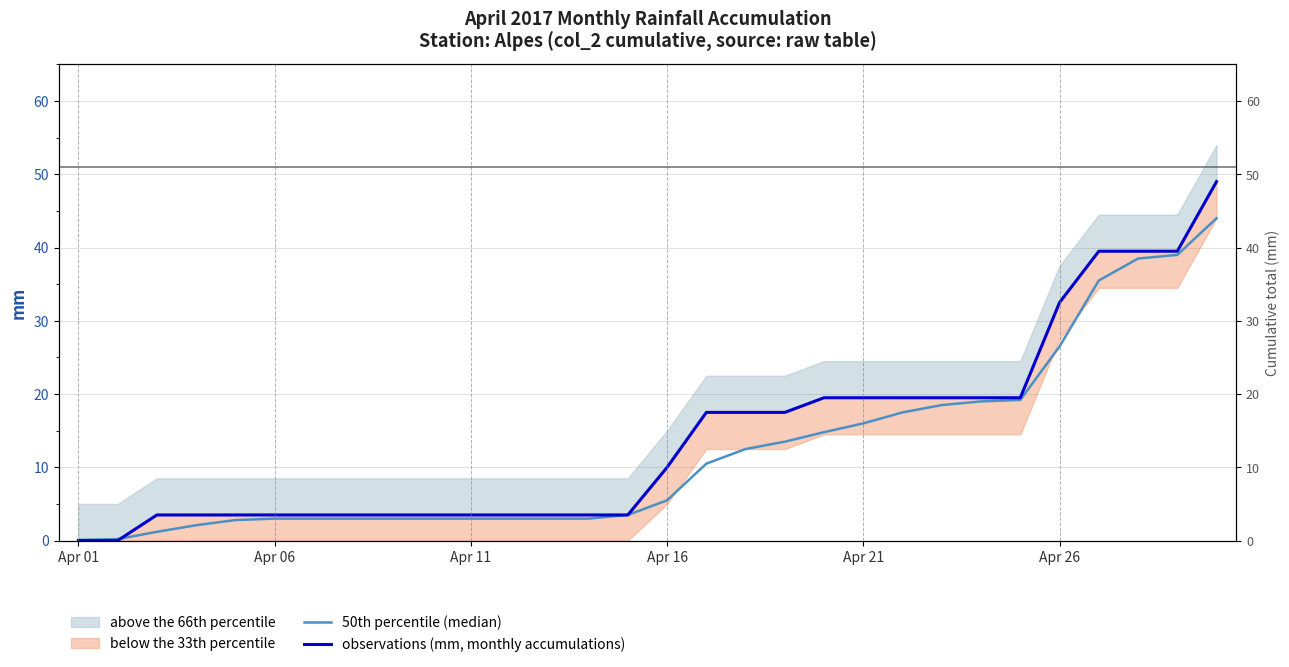

What is the sum of the observations (mm, monthly accumulations) values at 17 and 13?

21.0